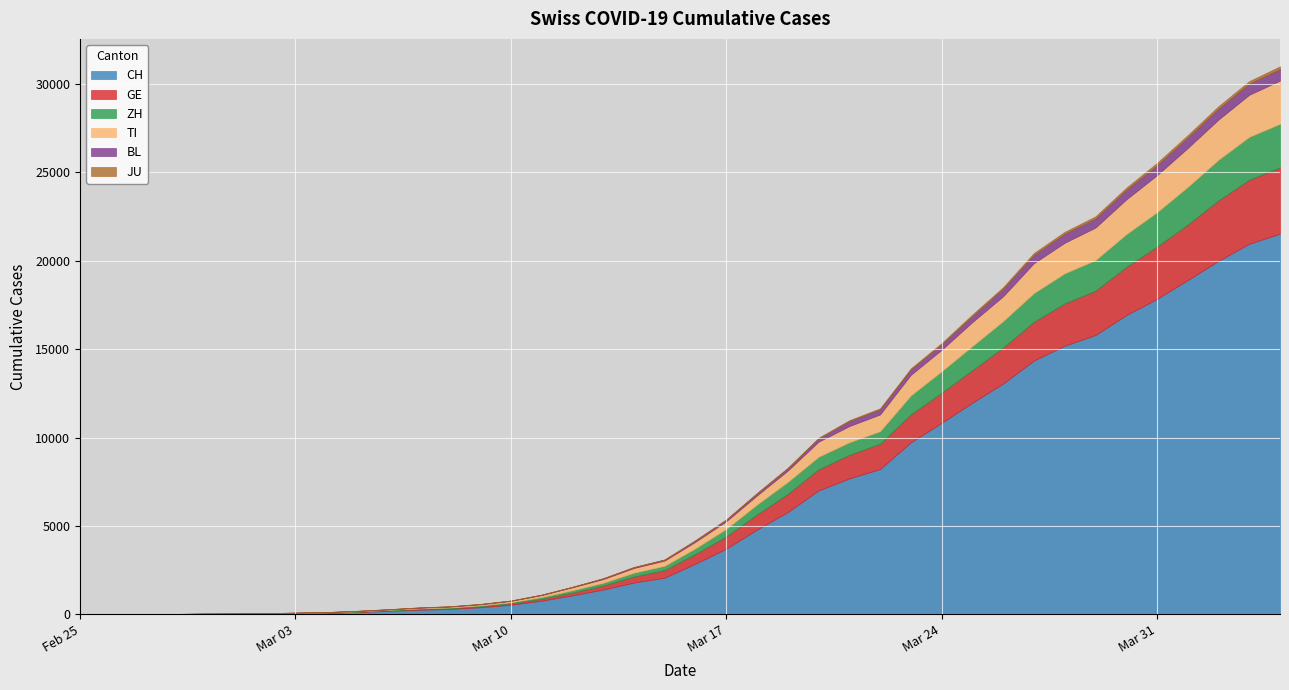

What is the approximate value of TI at 2020-03-31, to the nearest 50?

2100